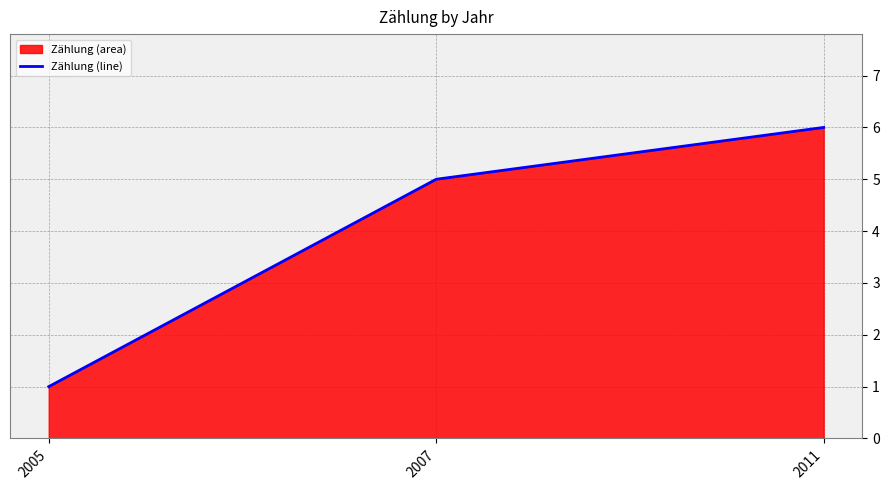

What is the change in value from 2005 to 2011?

+5